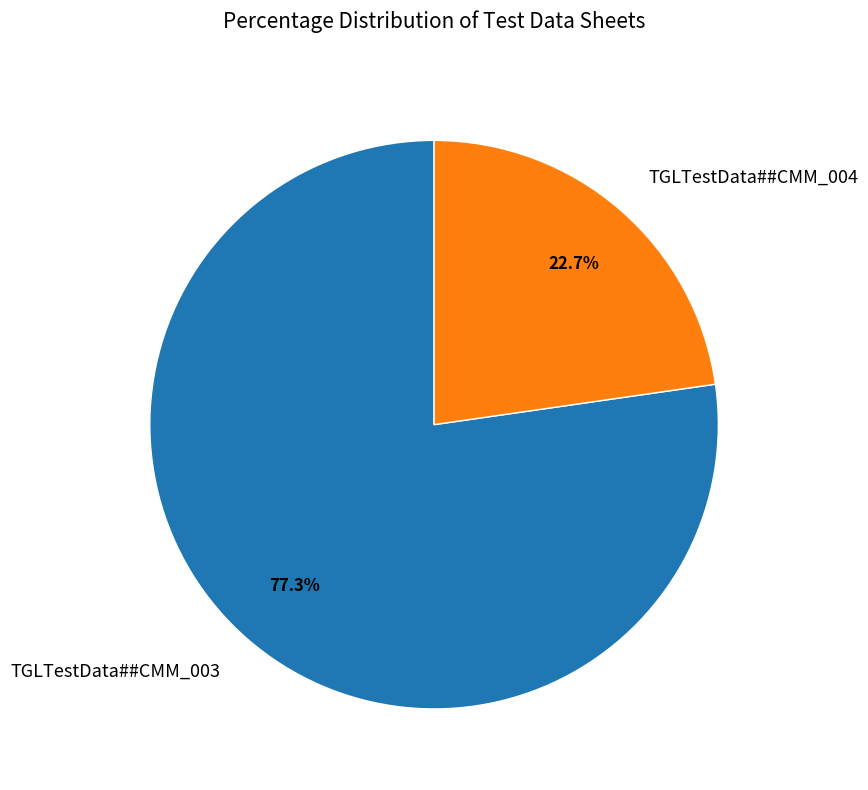

What percentage is the TGLTestData##CMM_004 slice, to the nearest percent?

23%